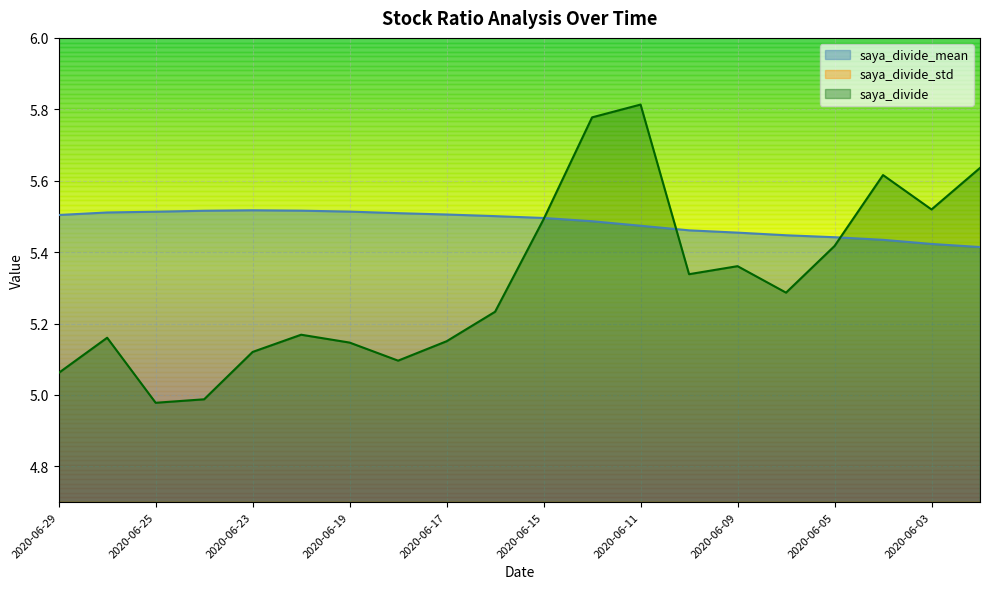

List the series in order of their peak value, lowest first.

saya_divide_std, saya_divide_mean, saya_divide